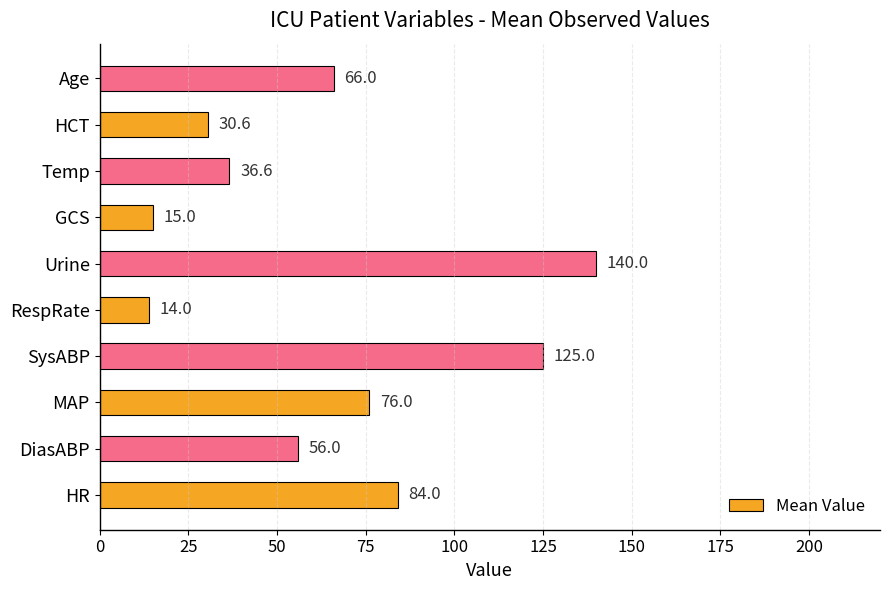

Which has a higher value, Temp or HCT?

Temp